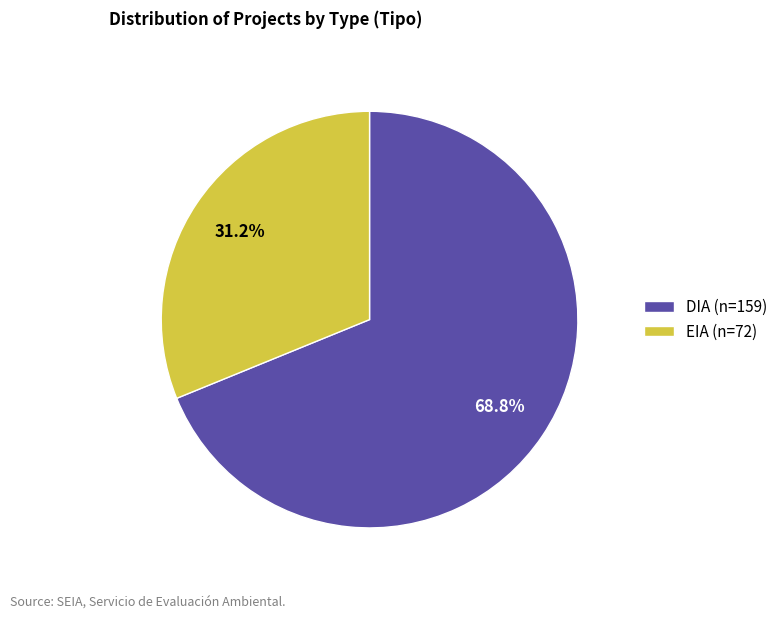

Between DIA and EIA, which is larger?

DIA